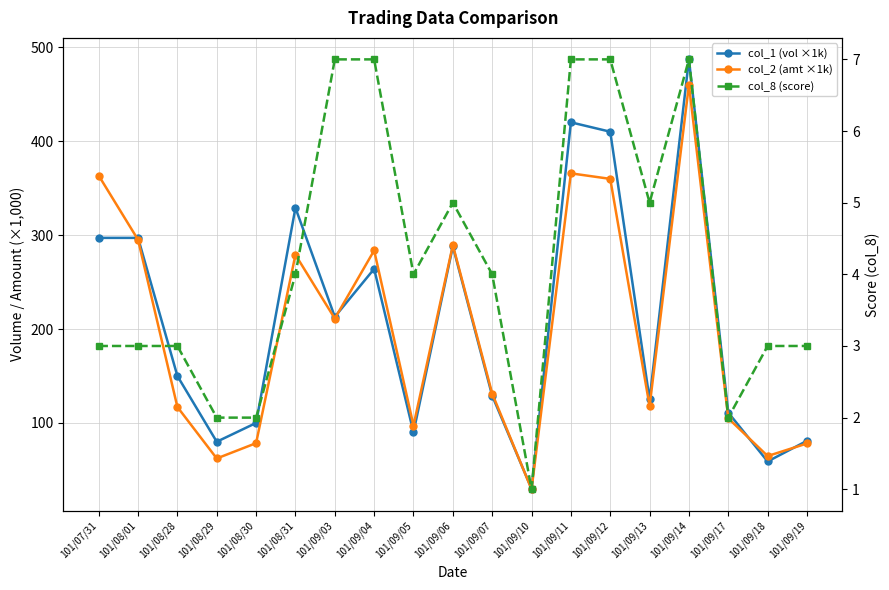

Which label corresponds to the largest value in the chart?

101/09/14